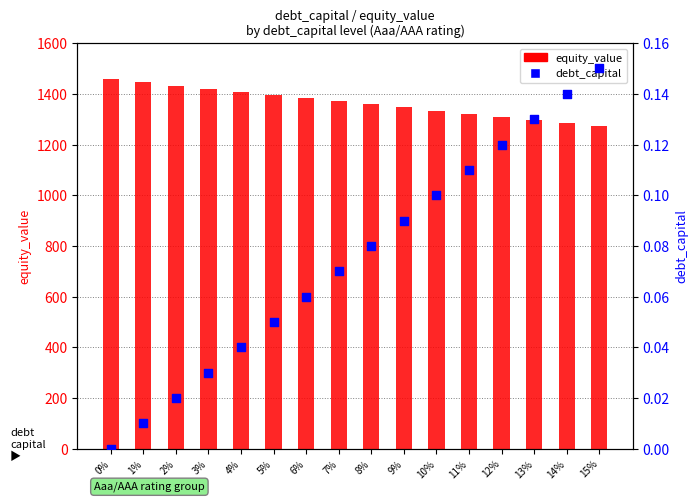

Which series contains the highest Y value?

equity_value